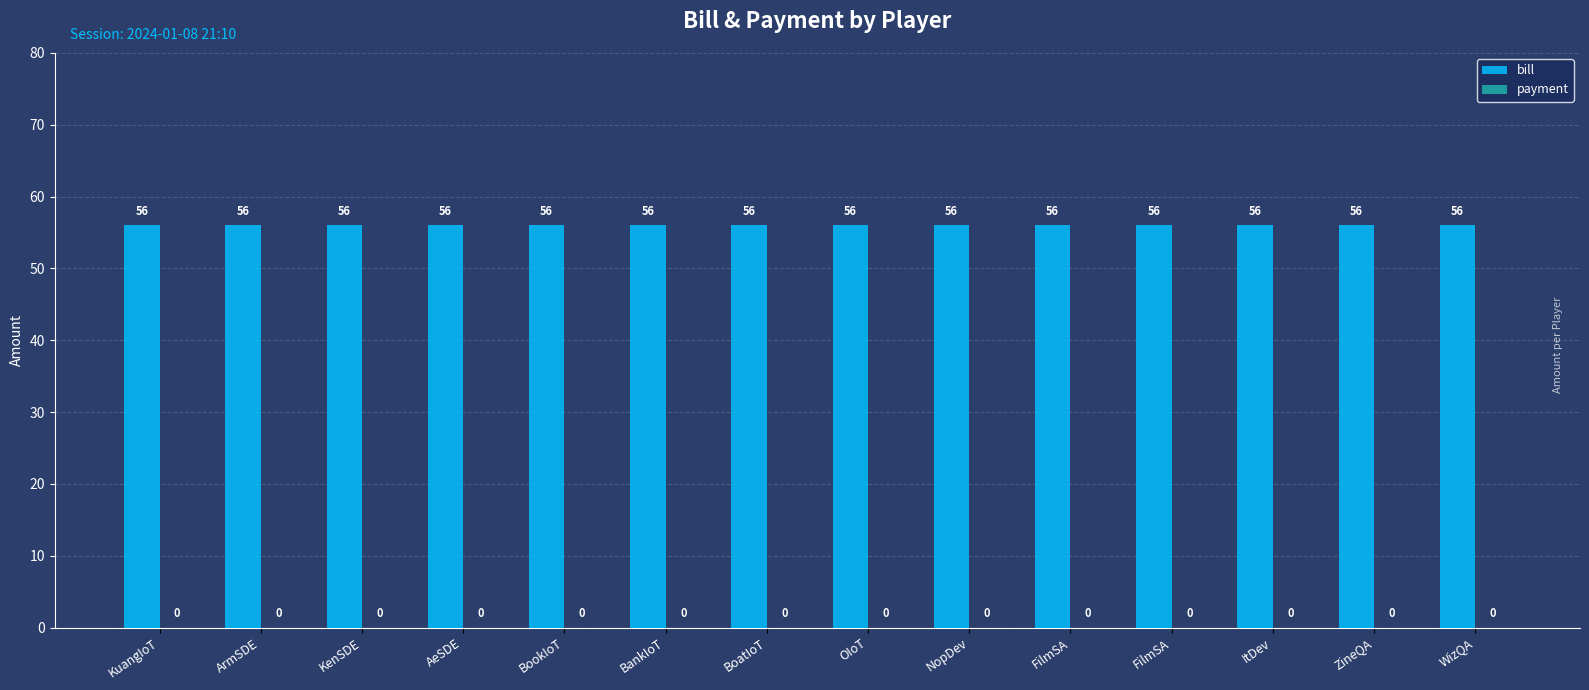

Rank the series by their maximum value, from lowest to highest.

payment, bill